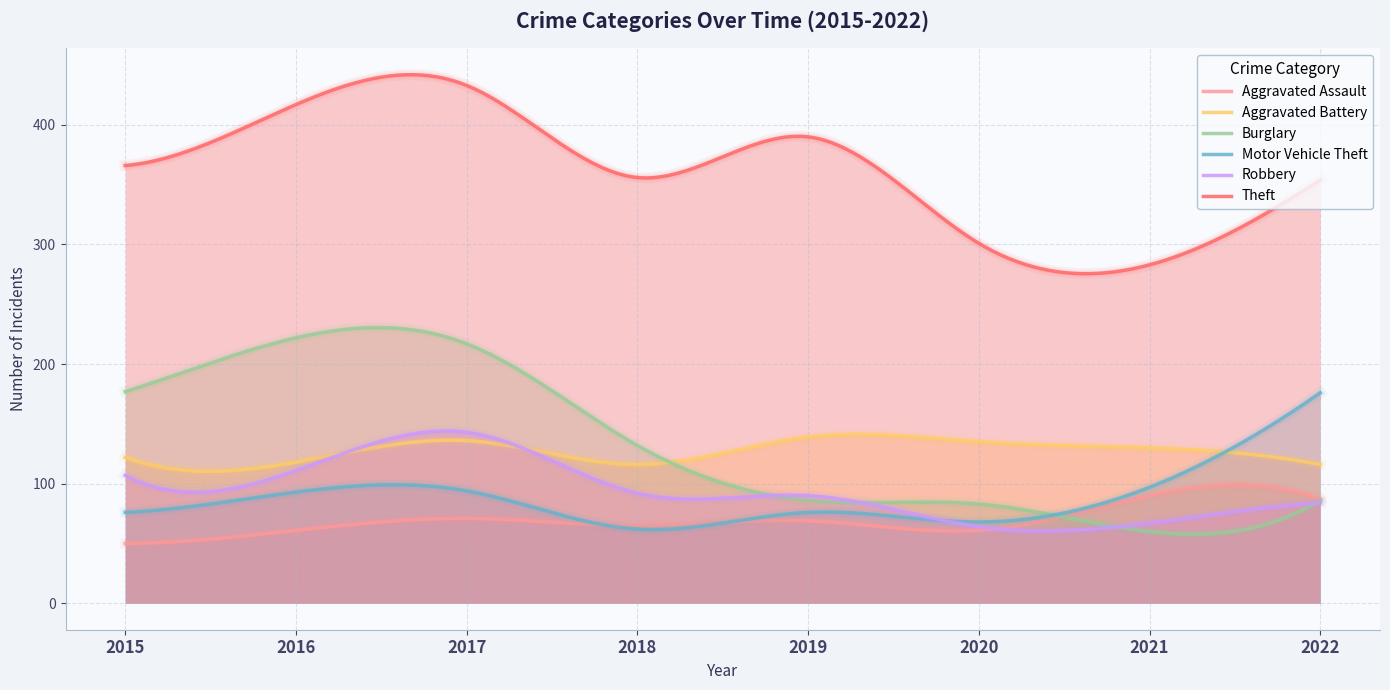

Where do Aggravated Assault and Motor Vehicle Theft first cross each other?

2017 and 2018